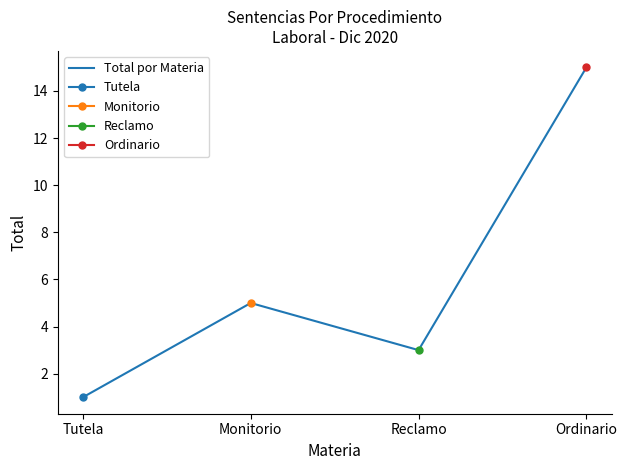

Rank the categories by value from highest to lowest.

Ordinario, Monitorio, Reclamo, Tutela